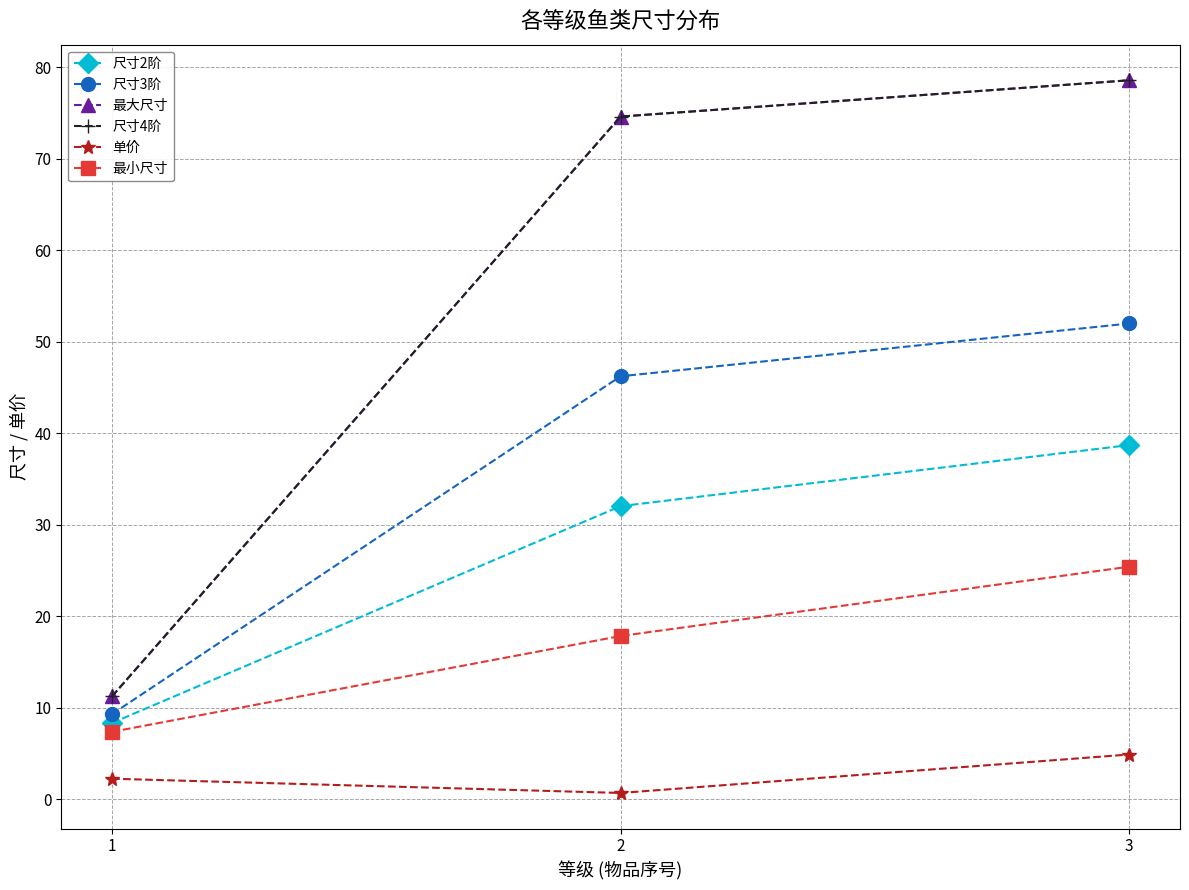

Is this an area chart (filled region under the line)?

No